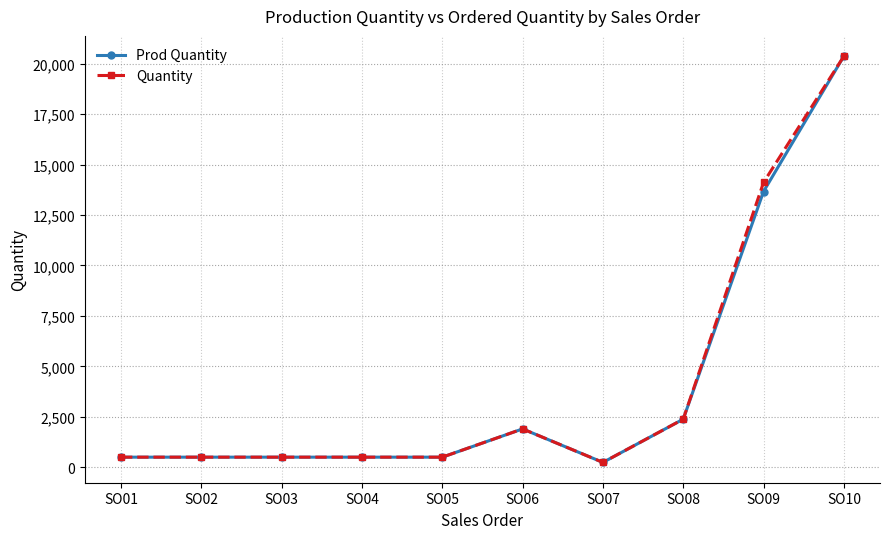

The value of Quantity at SO06 is 1900. True or false?

True